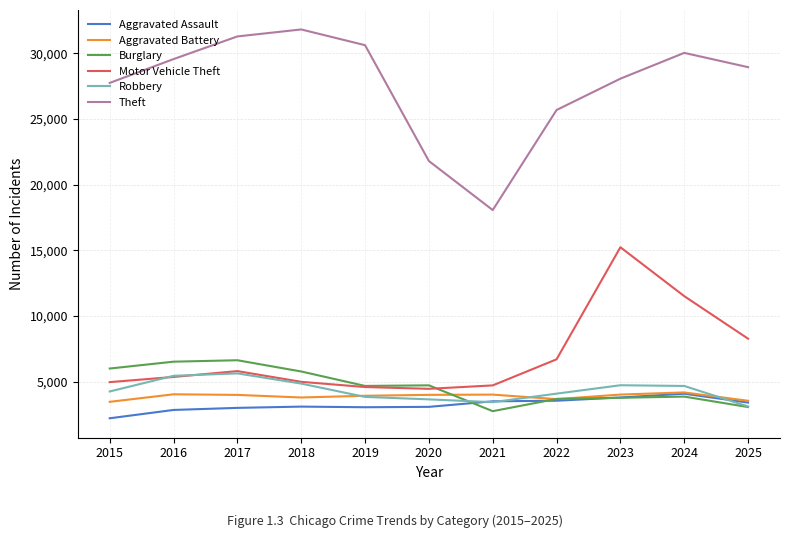

Which series changed the most between 2015 and 2020?

Theft